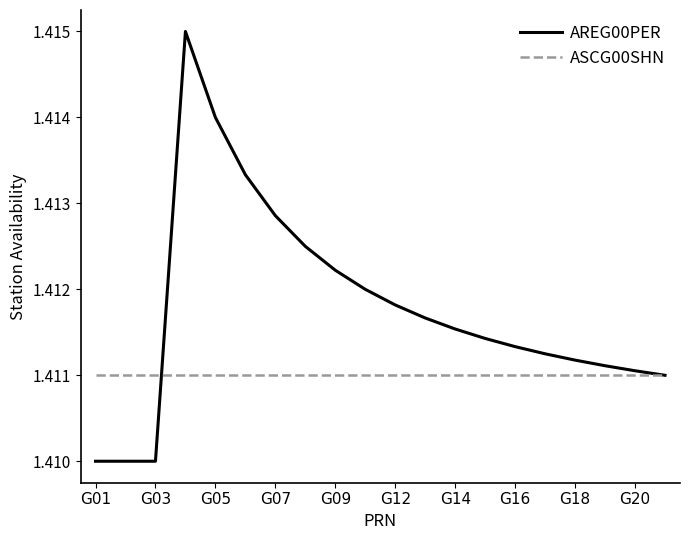

Rank the series by their average value, from highest to lowest.

AREG00PER, ASCG00SHN